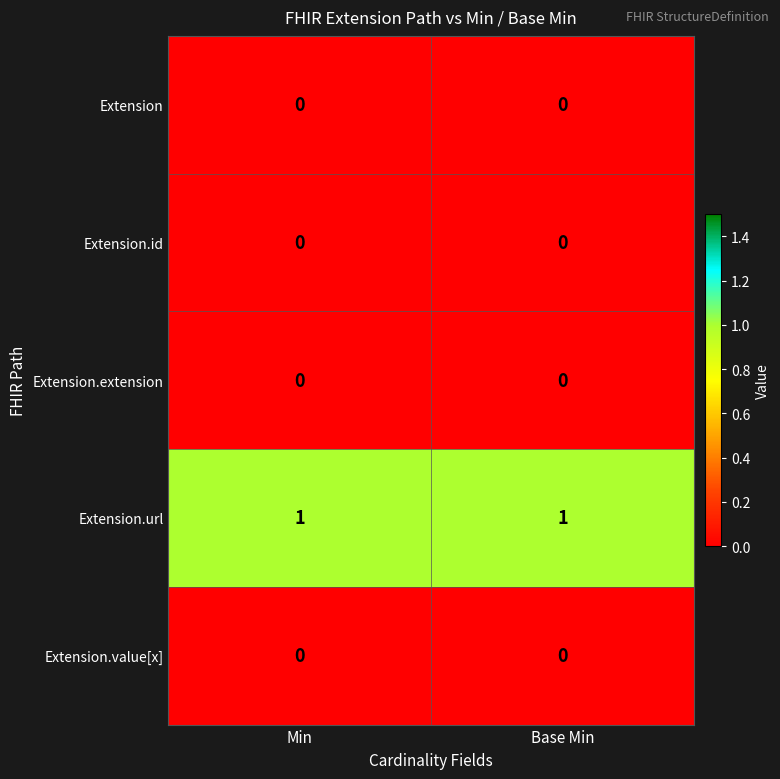

At how many categories does at least one series exceed 0?

2